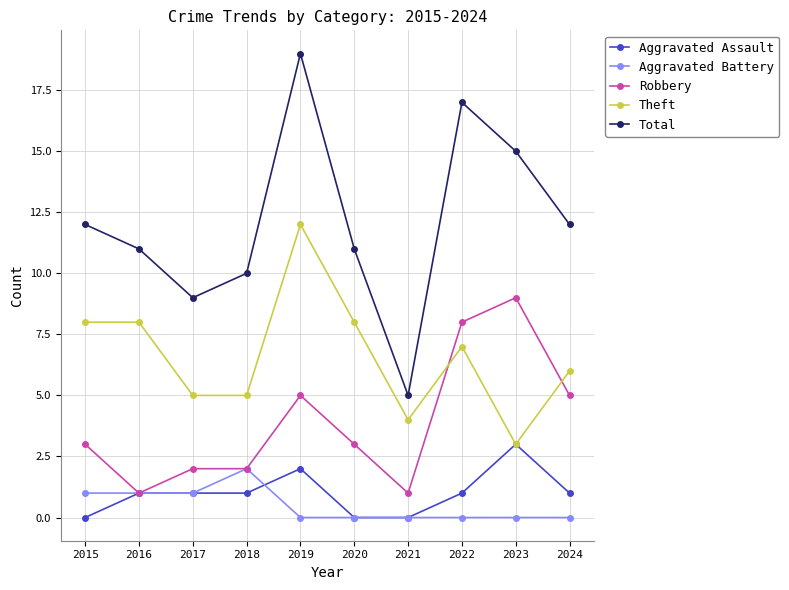

What is the sum of all Theft values?

66